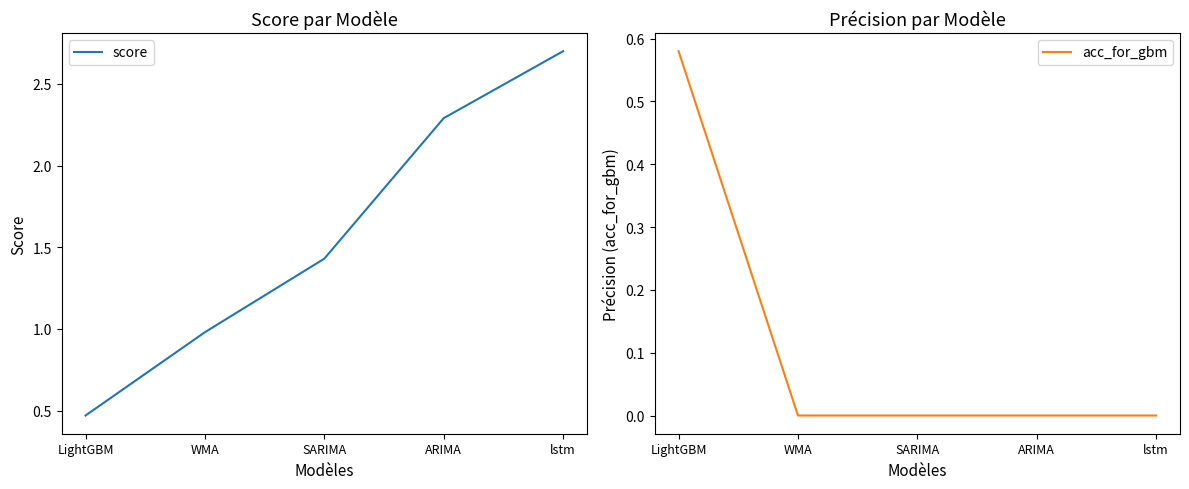

How many score values are between 0 and 2?

3